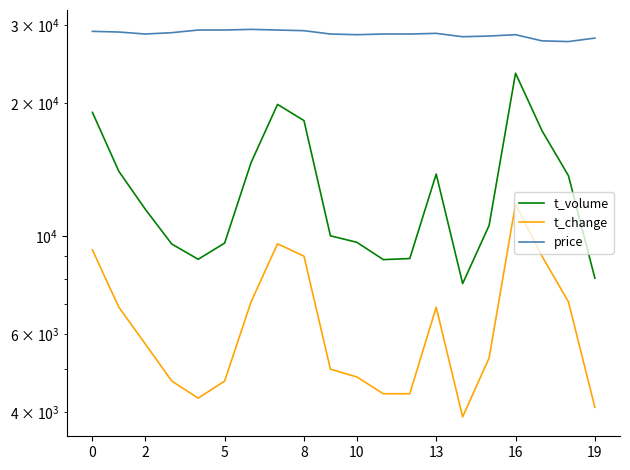

What is the difference between the maximum and minimum values in the t_volume series?

15517.0